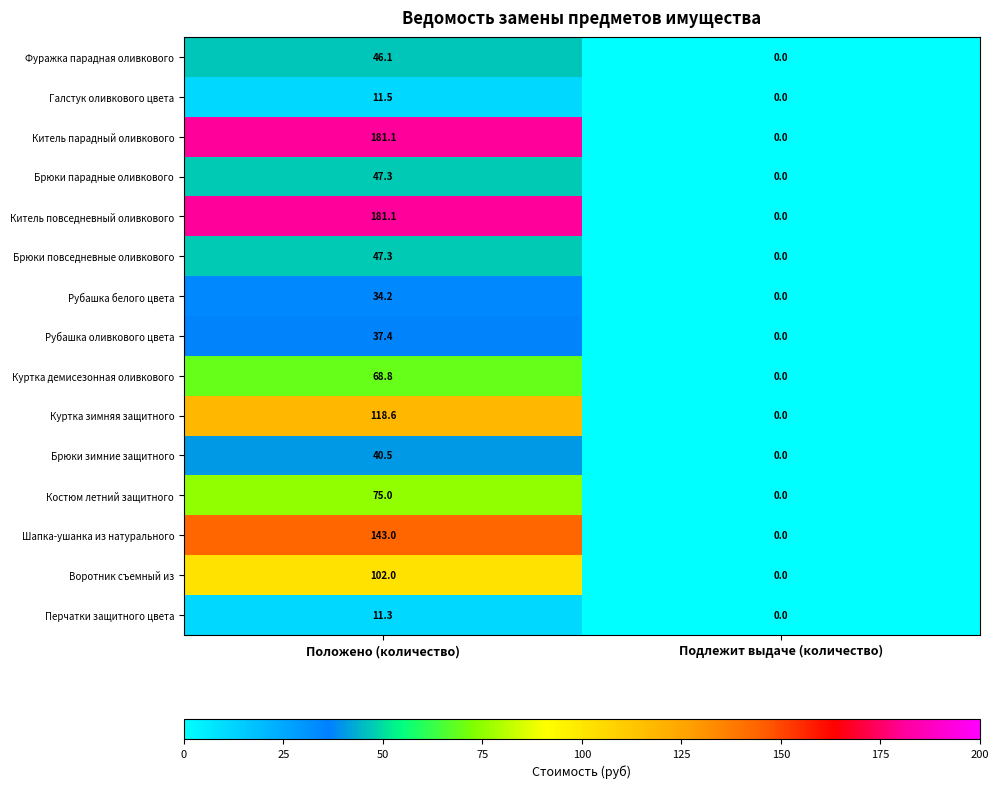

What is the average value of the Костюм летний защитного series?

37.5